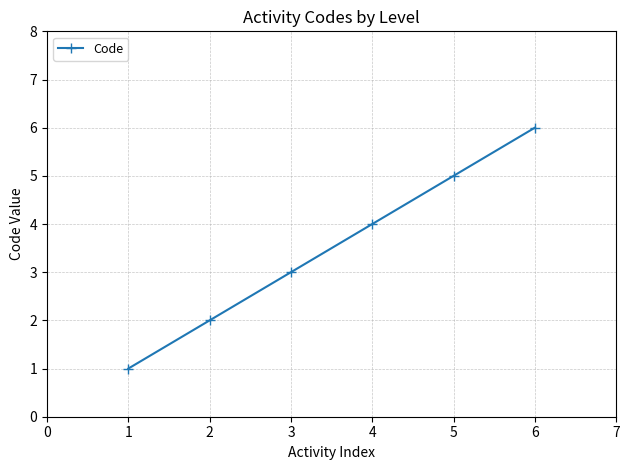

Is it true that the value at 2 is 1?

False